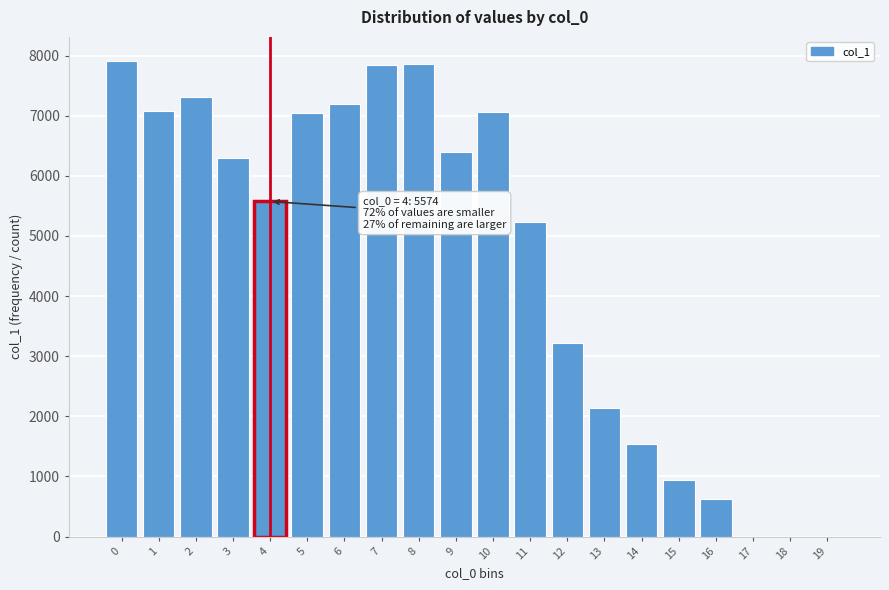

What is the sum of all values?

91280